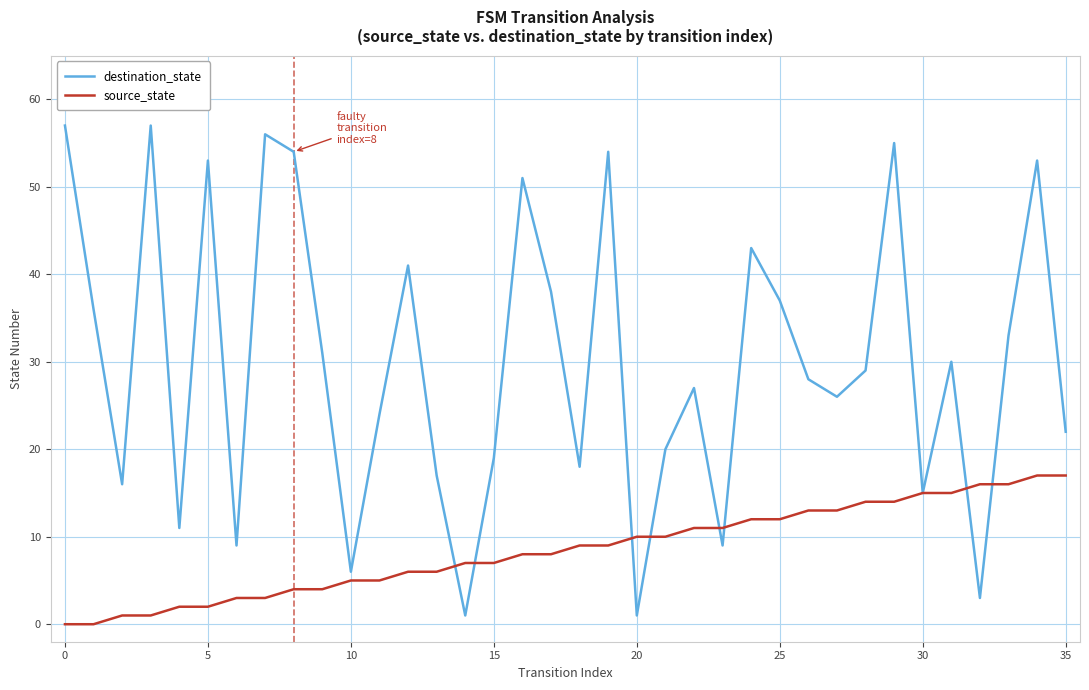

Rank the series by their maximum value, from lowest to highest.

source_state, destination_state